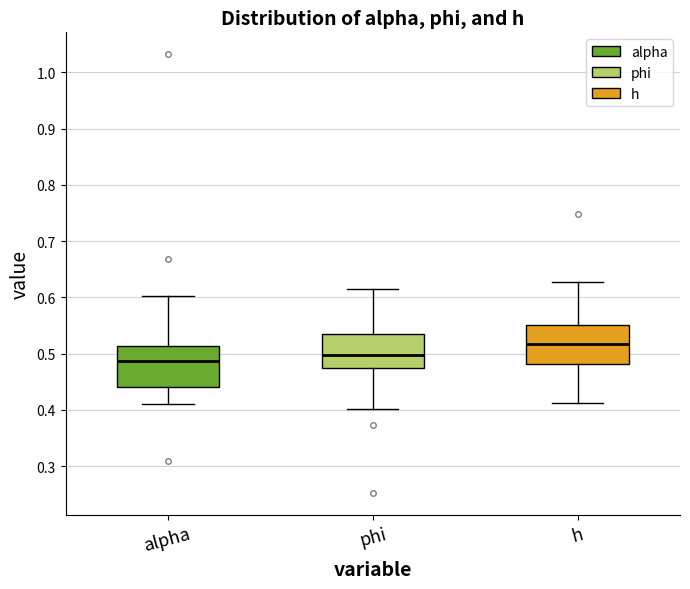

Reading left to right, read every box against the y-axis: the position of its median line, the range the box covers, and the ends of its whiskers. The values are not printed on the chart, so give them approximately, as read against the axis.

alpha: median 0.49, box 0.44 to 0.51, whiskers 0.41 to 0.60
phi: median 0.50, box 0.47 to 0.54, whiskers 0.40 to 0.62
h: median 0.52, box 0.48 to 0.55, whiskers 0.41 to 0.63